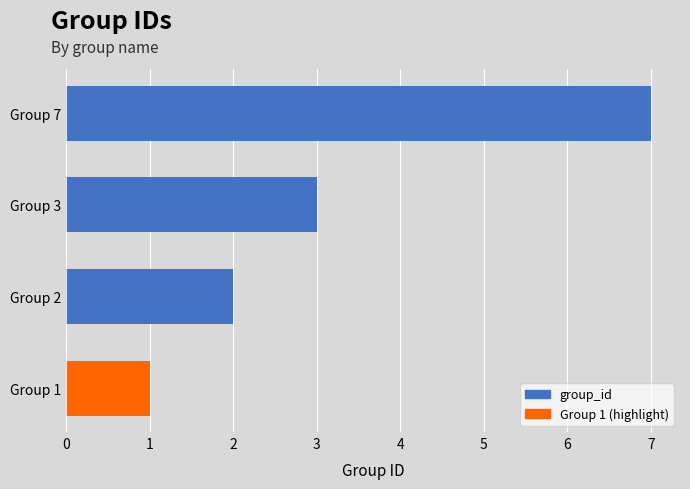

Reading top to bottom, what are all the values shown in this chart?

7	3	2	1